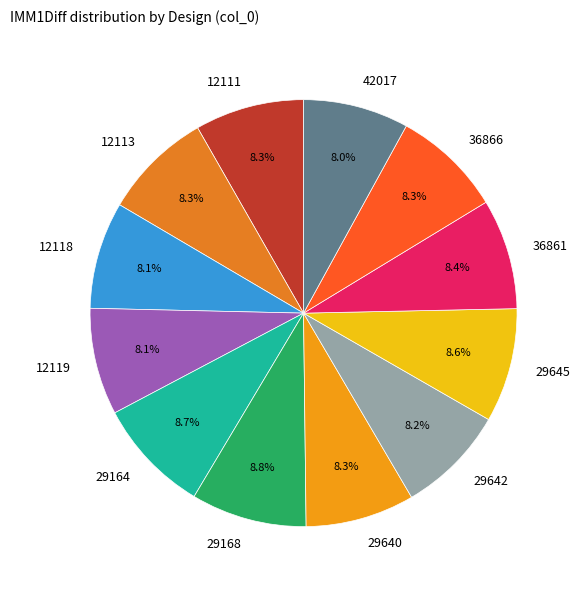

What is the ratio of the value at 12119 to the value at 29645?

0.9